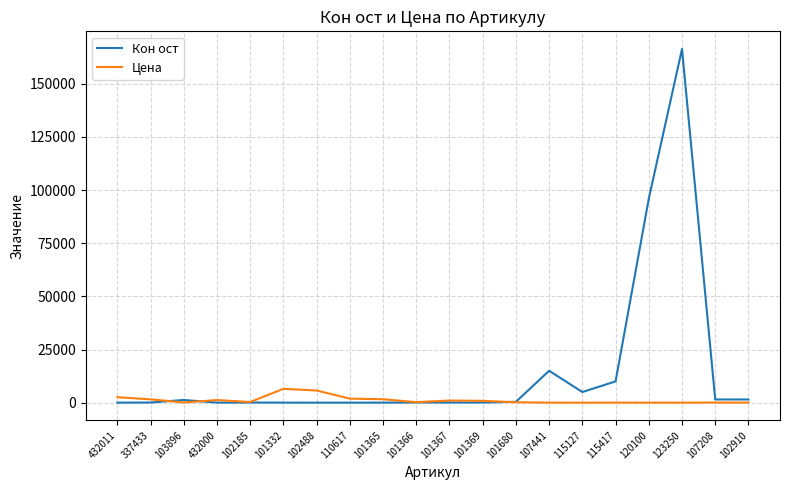

The Цена series shows 308.5 at 102185. True or false?

True